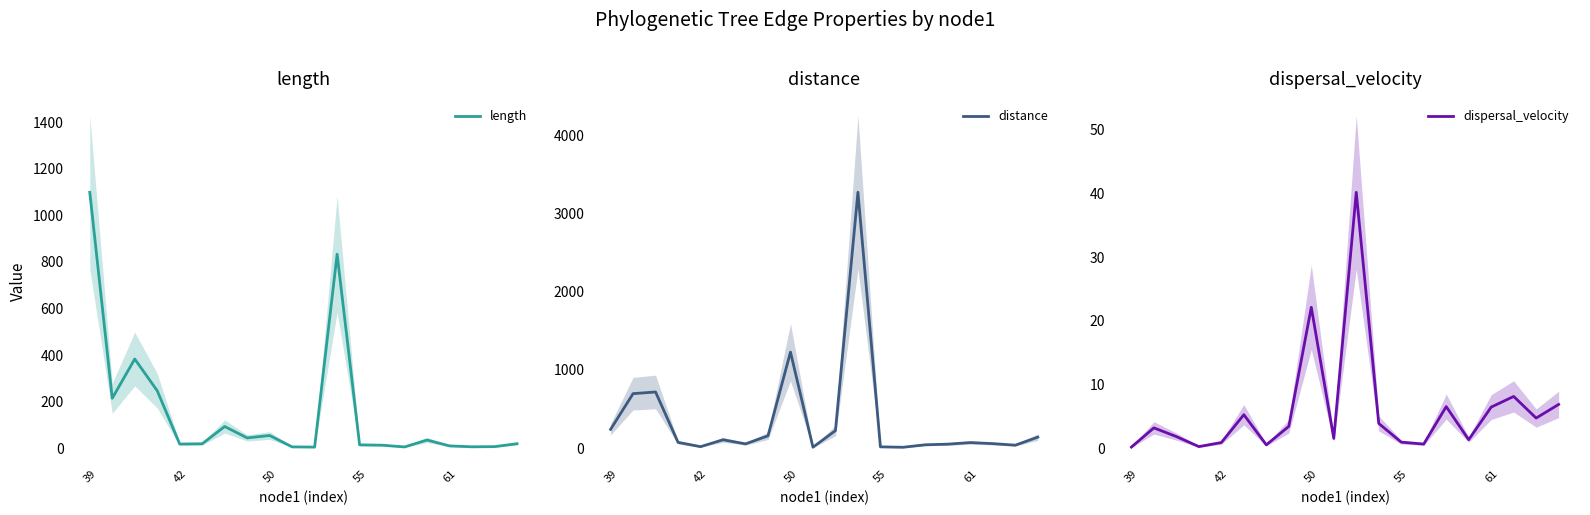

At which label is dispersal_velocity closest to 20?

50